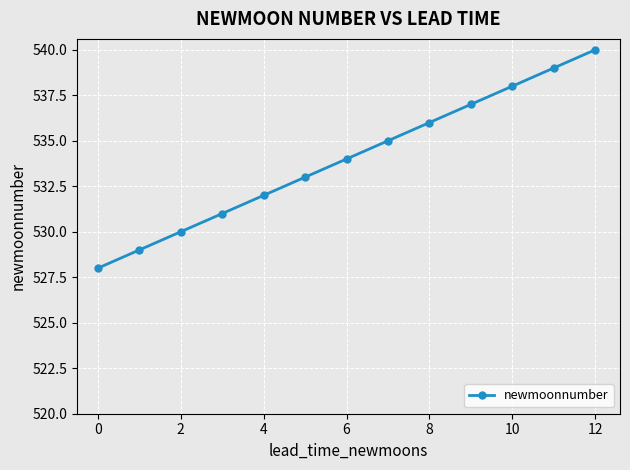

How many categories are shown in the chart?

13